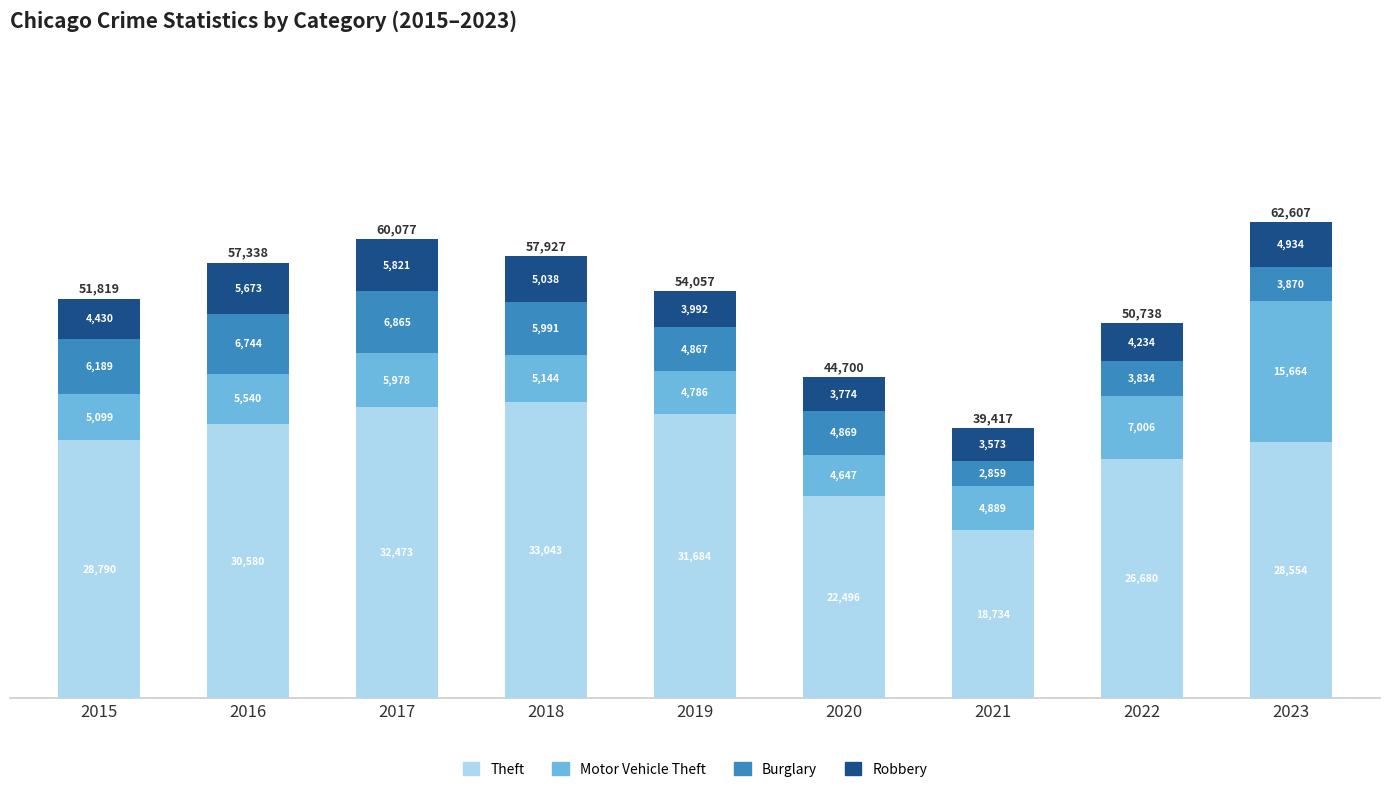

At which category is the sum across all series the highest?

2023